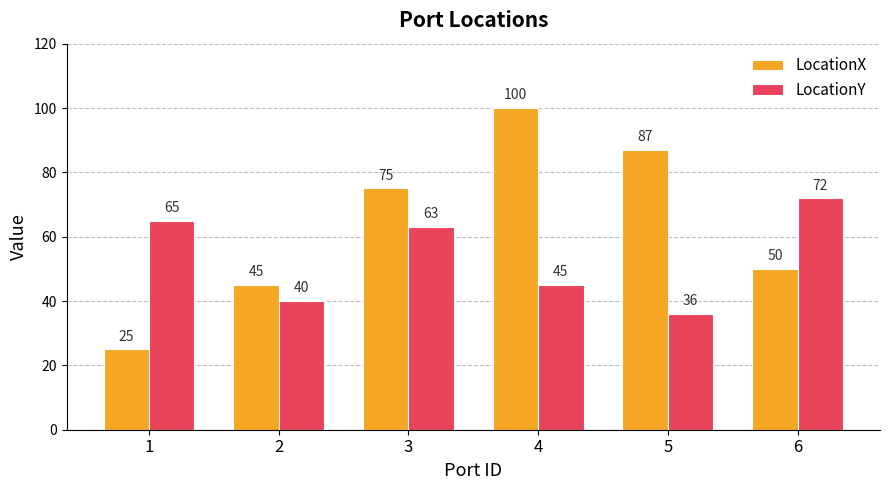

At which label is LocationX closest to 62?

6